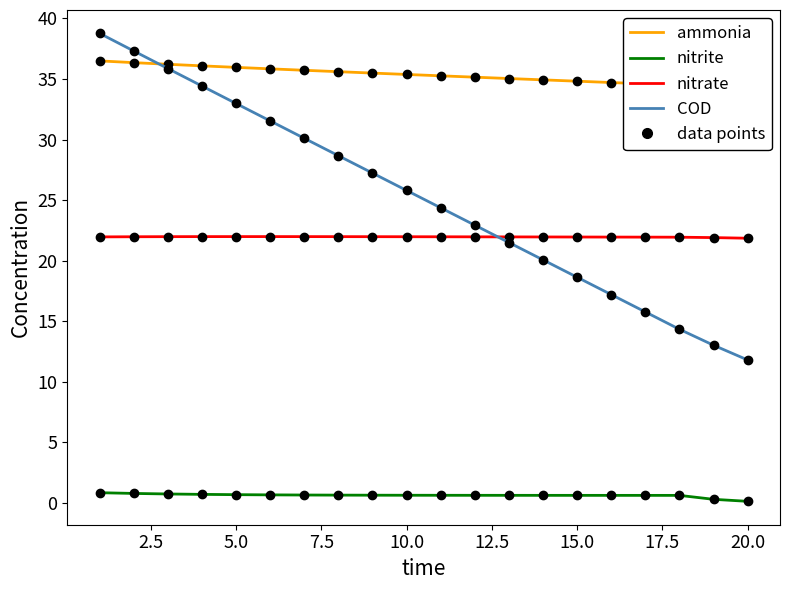

The nitrate series shows 7.7 at 20.0. True or false?

False